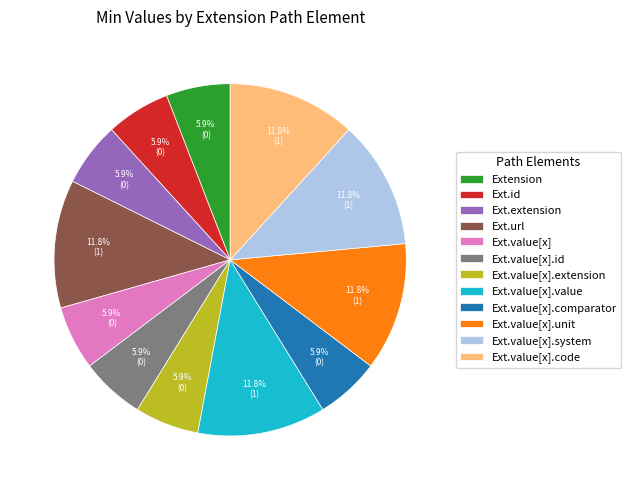

Does Ext.value[x].code represent more than half of the total?

No